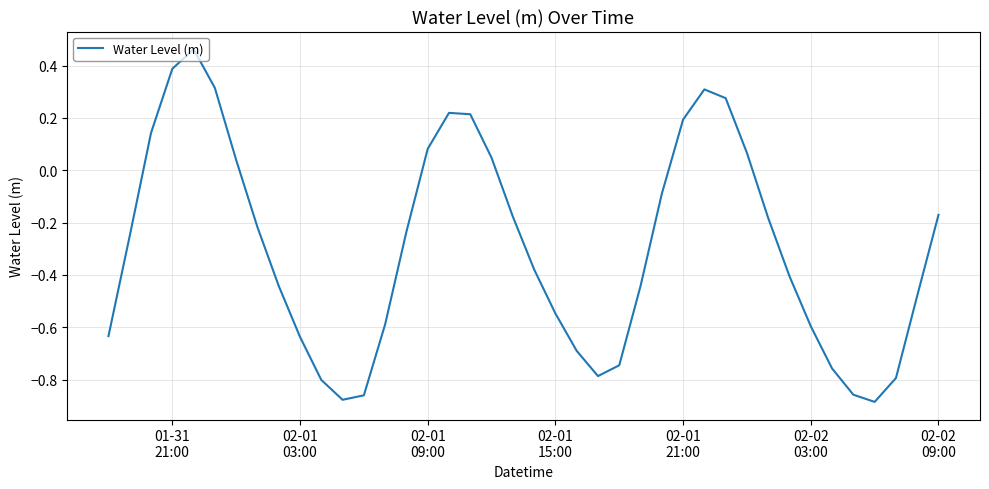

What is the difference between the maximum and minimum values?

1.3